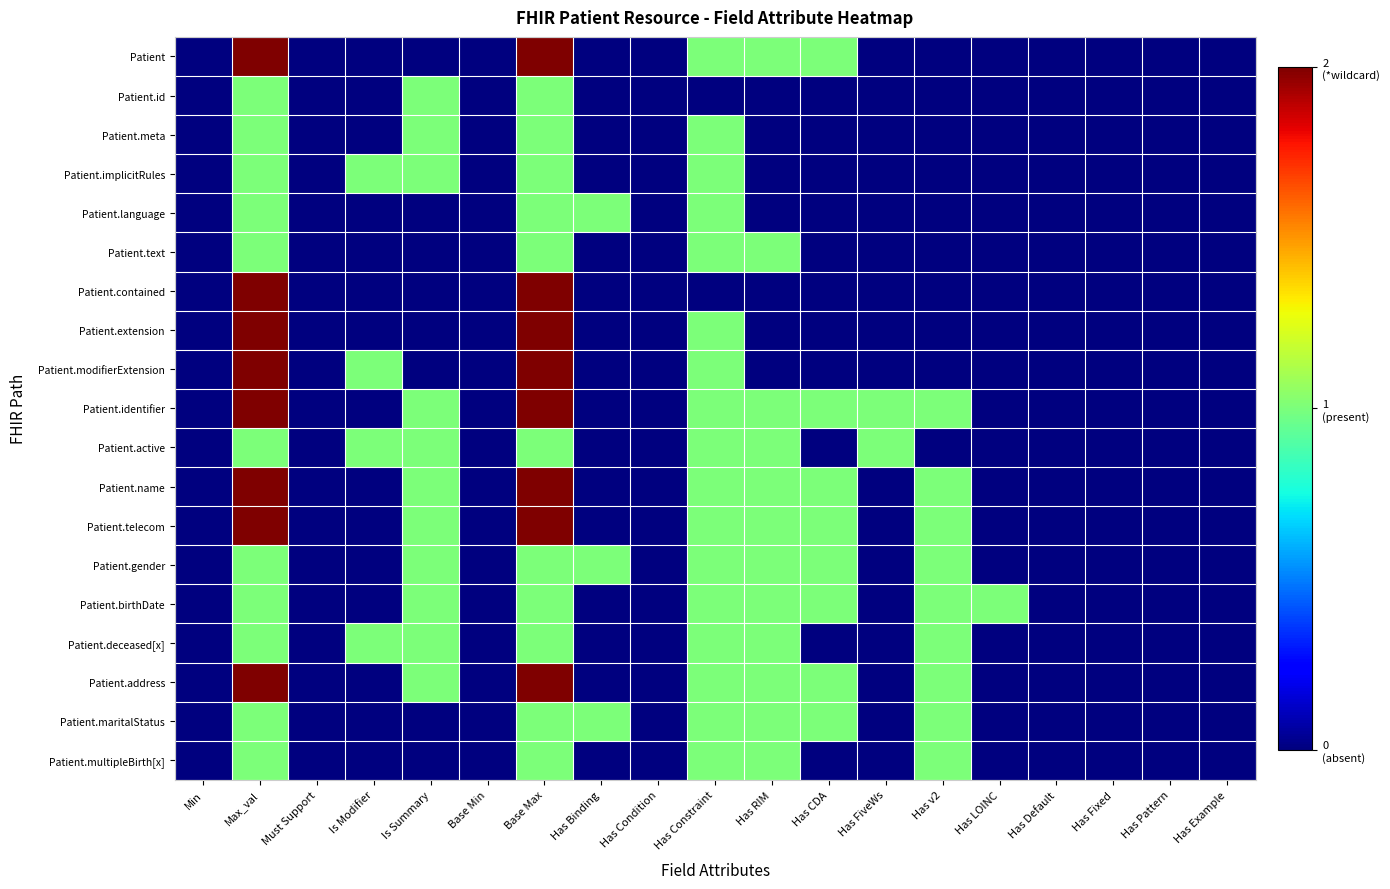

Reading left to right, extract all data points from this chart.

Patient: Min=0	Max_val=2	Must Support=0	Is Modifier=0	Is Summary=0	Base Min=0	Base Max=2	Has Binding=0	Has Condition=0	Has Constraint=1	Has RIM=1	Has CDA=1	Has FiveWs=0	Has v2=0	Has LOINC=0	Has Default=0	Has Fixed=0	Has Pattern=0	Has Example=0
Patient.id: Min=0	Max_val=1	Must Support=0	Is Modifier=0	Is Summary=1	Base Min=0	Base Max=1	Has Binding=0	Has Condition=0	Has Constraint=0	Has RIM=0	Has CDA=0	Has FiveWs=0	Has v2=0	Has LOINC=0	Has Default=0	Has Fixed=0	Has Pattern=0	Has Example=0
Patient.meta: Min=0	Max_val=1	Must Support=0	Is Modifier=0	Is Summary=1	Base Min=0	Base Max=1	Has Binding=0	Has Condition=0	Has Constraint=1	Has RIM=0	Has CDA=0	Has FiveWs=0	Has v2=0	Has LOINC=0	Has Default=0	Has Fixed=0	Has Pattern=0	Has Example=0
Patient.implicitRules: Min=0	Max_val=1	Must Support=0	Is Modifier=1	Is Summary=1	Base Min=0	Base Max=1	Has Binding=0	Has Condition=0	Has Constraint=1	Has RIM=0	Has CDA=0	Has FiveWs=0	Has v2=0	Has LOINC=0	Has Default=0	Has Fixed=0	Has Pattern=0	Has Example=0
Patient.language: Min=0	Max_val=1	Must Support=0	Is Modifier=0	Is Summary=0	Base Min=0	Base Max=1	Has Binding=1	Has Condition=0	Has Constraint=1	Has RIM=0	Has CDA=0	Has FiveWs=0	Has v2=0	Has LOINC=0	Has Default=0	Has Fixed=0	Has Pattern=0	Has Example=0
Patient.text: Min=0	Max_val=1	Must Support=0	Is Modifier=0	Is Summary=0	Base Min=0	Base Max=1	Has Binding=0	Has Condition=0	Has Constraint=1	Has RIM=1	Has CDA=0	Has FiveWs=0	Has v2=0	Has LOINC=0	Has Default=0	Has Fixed=0	Has Pattern=0	Has Example=0
Patient.contained: Min=0	Max_val=2	Must Support=0	Is Modifier=0	Is Summary=0	Base Min=0	Base Max=2	Has Binding=0	Has Condition=0	Has Constraint=0	Has RIM=0	Has CDA=0	Has FiveWs=0	Has v2=0	Has LOINC=0	Has Default=0	Has Fixed=0	Has Pattern=0	Has Example=0
Patient.extension: Min=0	Max_val=2	Must Support=0	Is Modifier=0	Is Summary=0	Base Min=0	Base Max=2	Has Binding=0	Has Condition=0	Has Constraint=1	Has RIM=0	Has CDA=0	Has FiveWs=0	Has v2=0	Has LOINC=0	Has Default=0	Has Fixed=0	Has Pattern=0	Has Example=0
Patient.modifierExtension: Min=0	Max_val=2	Must Support=0	Is Modifier=1	Is Summary=0	Base Min=0	Base Max=2	Has Binding=0	Has Condition=0	Has Constraint=1	Has RIM=0	Has CDA=0	Has FiveWs=0	Has v2=0	Has LOINC=0	Has Default=0	Has Fixed=0	Has Pattern=0	Has Example=0
Patient.identifier: Min=0	Max_val=2	Must Support=0	Is Modifier=0	Is Summary=1	Base Min=0	Base Max=2	Has Binding=0	Has Condition=0	Has Constraint=1	Has RIM=1	Has CDA=1	Has FiveWs=1	Has v2=1	Has LOINC=0	Has Default=0	Has Fixed=0	Has Pattern=0	Has Example=0
Patient.active: Min=0	Max_val=1	Must Support=0	Is Modifier=1	Is Summary=1	Base Min=0	Base Max=1	Has Binding=0	Has Condition=0	Has Constraint=1	Has RIM=1	Has CDA=0	Has FiveWs=1	Has v2=0	Has LOINC=0	Has Default=0	Has Fixed=0	Has Pattern=0	Has Example=0
Patient.name: Min=0	Max_val=2	Must Support=0	Is Modifier=0	Is Summary=1	Base Min=0	Base Max=2	Has Binding=0	Has Condition=0	Has Constraint=1	Has RIM=1	Has CDA=1	Has FiveWs=0	Has v2=1	Has LOINC=0	Has Default=0	Has Fixed=0	Has Pattern=0	Has Example=0
Patient.telecom: Min=0	Max_val=2	Must Support=0	Is Modifier=0	Is Summary=1	Base Min=0	Base Max=2	Has Binding=0	Has Condition=0	Has Constraint=1	Has RIM=1	Has CDA=1	Has FiveWs=0	Has v2=1	Has LOINC=0	Has Default=0	Has Fixed=0	Has Pattern=0	Has Example=0
Patient.gender: Min=0	Max_val=1	Must Support=0	Is Modifier=0	Is Summary=1	Base Min=0	Base Max=1	Has Binding=1	Has Condition=0	Has Constraint=1	Has RIM=1	Has CDA=1	Has FiveWs=0	Has v2=1	Has LOINC=0	Has Default=0	Has Fixed=0	Has Pattern=0	Has Example=0
Patient.birthDate: Min=0	Max_val=1	Must Support=0	Is Modifier=0	Is Summary=1	Base Min=0	Base Max=1	Has Binding=0	Has Condition=0	Has Constraint=1	Has RIM=1	Has CDA=1	Has FiveWs=0	Has v2=1	Has LOINC=1	Has Default=0	Has Fixed=0	Has Pattern=0	Has Example=0
Patient.deceased[x]: Min=0	Max_val=1	Must Support=0	Is Modifier=1	Is Summary=1	Base Min=0	Base Max=1	Has Binding=0	Has Condition=0	Has Constraint=1	Has RIM=1	Has CDA=0	Has FiveWs=0	Has v2=1	Has LOINC=0	Has Default=0	Has Fixed=0	Has Pattern=0	Has Example=0
Patient.address: Min=0	Max_val=2	Must Support=0	Is Modifier=0	Is Summary=1	Base Min=0	Base Max=2	Has Binding=0	Has Condition=0	Has Constraint=1	Has RIM=1	Has CDA=1	Has FiveWs=0	Has v2=1	Has LOINC=0	Has Default=0	Has Fixed=0	Has Pattern=0	Has Example=0
Patient.maritalStatus: Min=0	Max_val=1	Must Support=0	Is Modifier=0	Is Summary=0	Base Min=0	Base Max=1	Has Binding=1	Has Condition=0	Has Constraint=1	Has RIM=1	Has CDA=1	Has FiveWs=0	Has v2=1	Has LOINC=0	Has Default=0	Has Fixed=0	Has Pattern=0	Has Example=0
Patient.multipleBirth[x]: Min=0	Max_val=1	Must Support=0	Is Modifier=0	Is Summary=0	Base Min=0	Base Max=1	Has Binding=0	Has Condition=0	Has Constraint=1	Has RIM=1	Has CDA=0	Has FiveWs=0	Has v2=1	Has LOINC=0	Has Default=0	Has Fixed=0	Has Pattern=0	Has Example=0